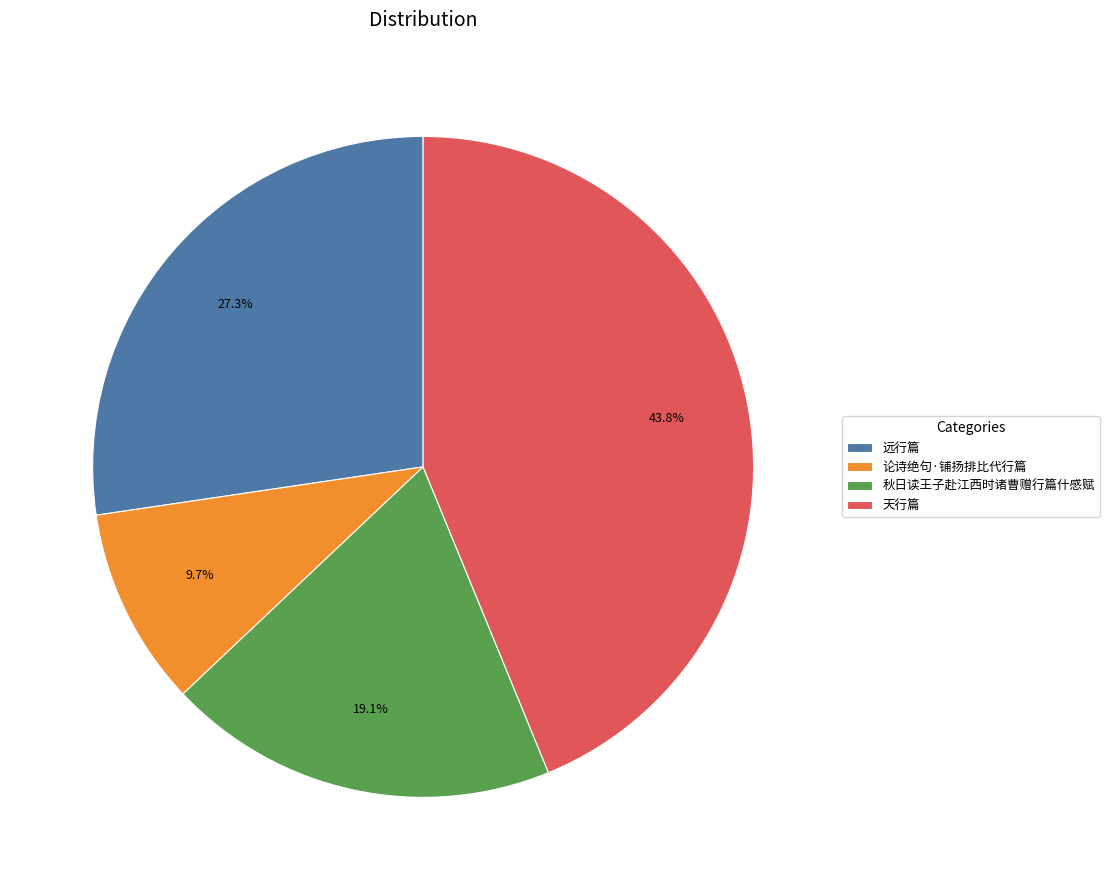

Which has a higher value, 远行篇 or 论诗绝句·铺扬排比代行篇?

远行篇